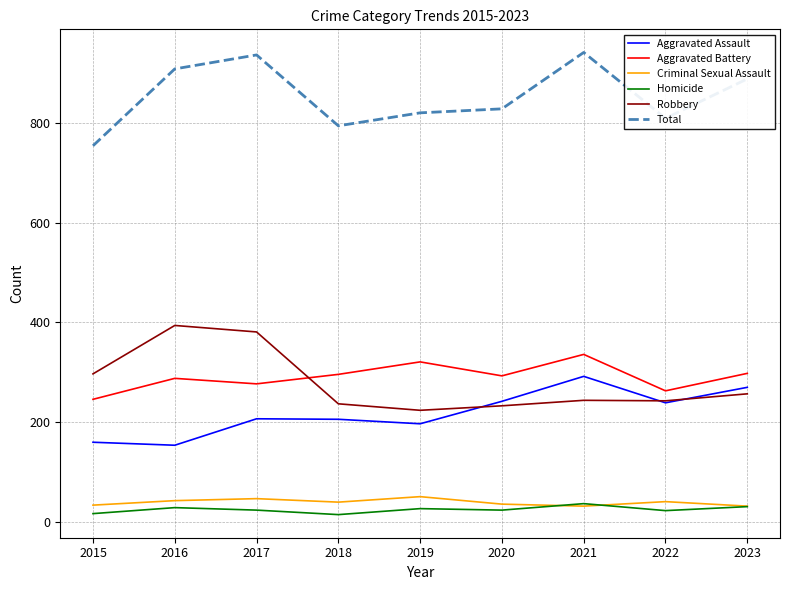

At which label does Robbery reach its peak?

2016